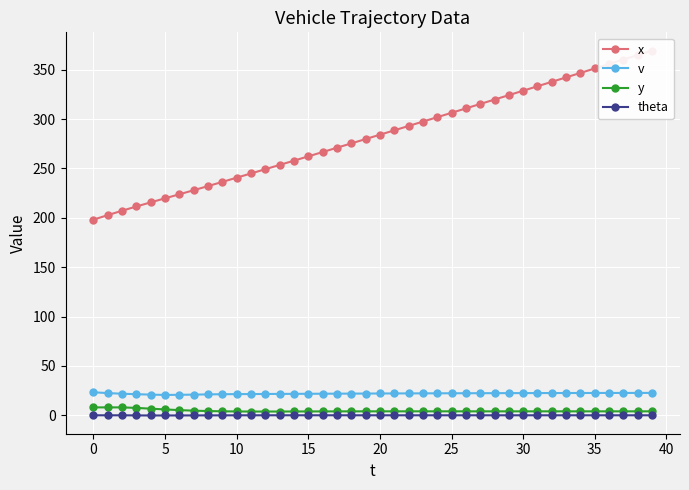

At how many categories does at least one series exceed 40?

40